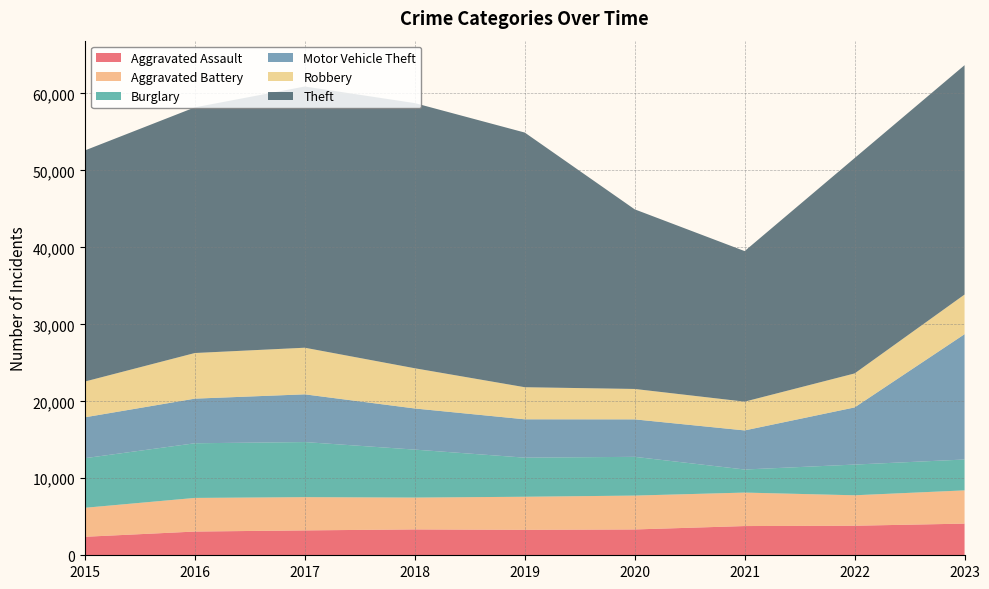

Reading right to left, transcribe all the data shown in this chart.

Aggravated Assault: 4113	3838	3796	3354	3304	3359	3232	3082	2403
Aggravated Battery: 4318	3955	4348	4400	4298	4135	4318	4368	3766
Burglary: 4008	3989	2996	5032	5079	6232	7155	7100	6442
Motor Vehicle Theft: 16280	7423	5078	4868	4981	5342	6200	5796	5311
Robbery: 5149	4415	3737	3950	4168	5224	6055	5926	4646
Theft: 29792	27971	19556	23330	33078	34442	33928	31908	30018